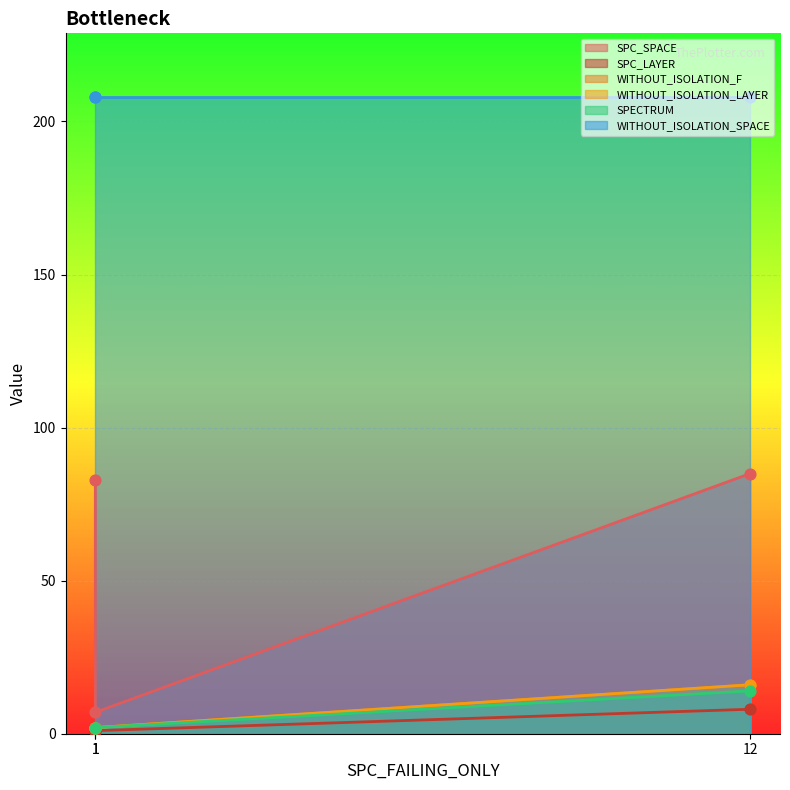

Which series has the widest spread of Y values?

SPC_SPACE